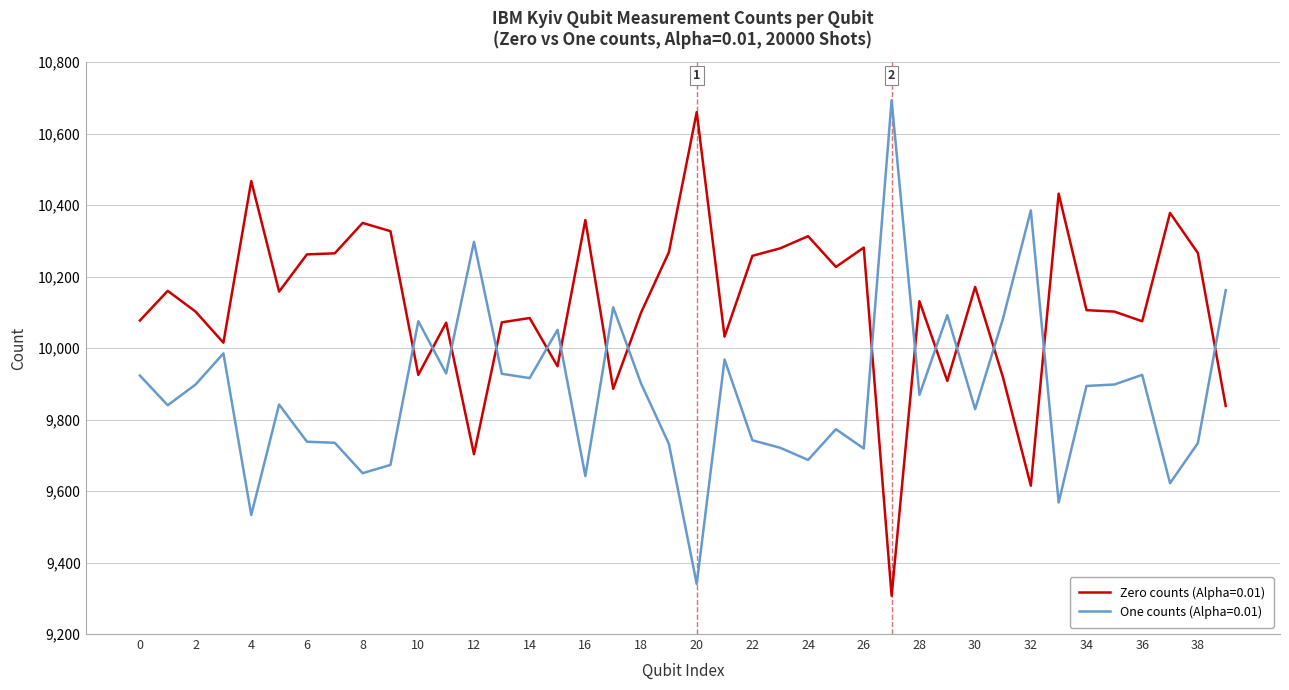

List the series in order of their overall mean, highest first.

Zero counts (Alpha=0.01), One counts (Alpha=0.01)